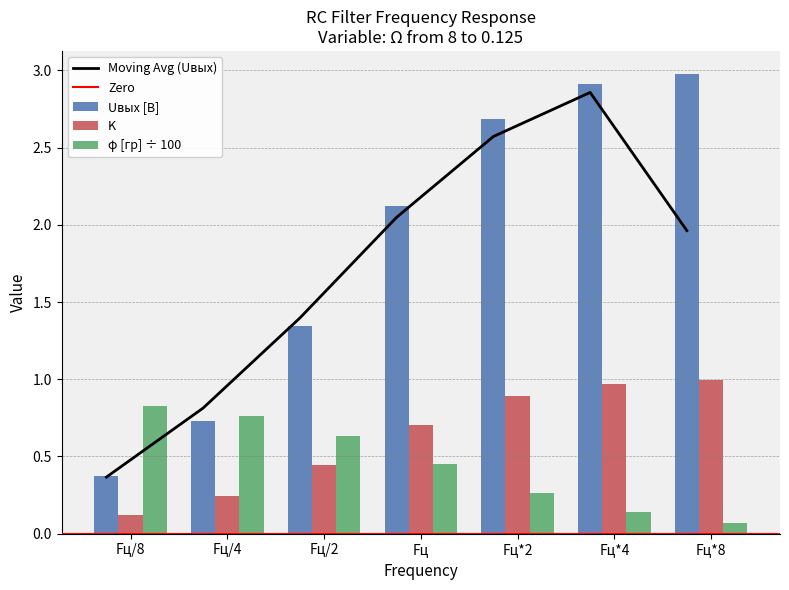

At Fц/2, list the series in order from largest to smallest.

Uвых [В], φ [гр], K